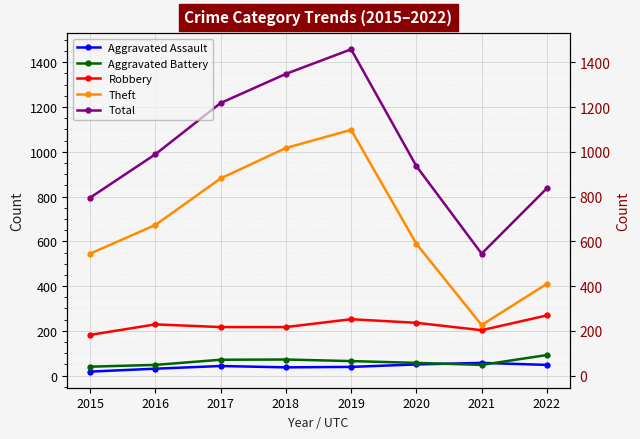

Reading left to right, extract all data points from this chart.

Aggravated Assault: 18	31	43	37	39	50	57	48
Aggravated Battery: 40	48	71	72	65	57	48	92
Robbery: 182	229	217	217	252	236	203	269
Theft: 545	673	881	1017	1098	589	226	410
Total: 795	989	1218	1348	1458	936	545	837